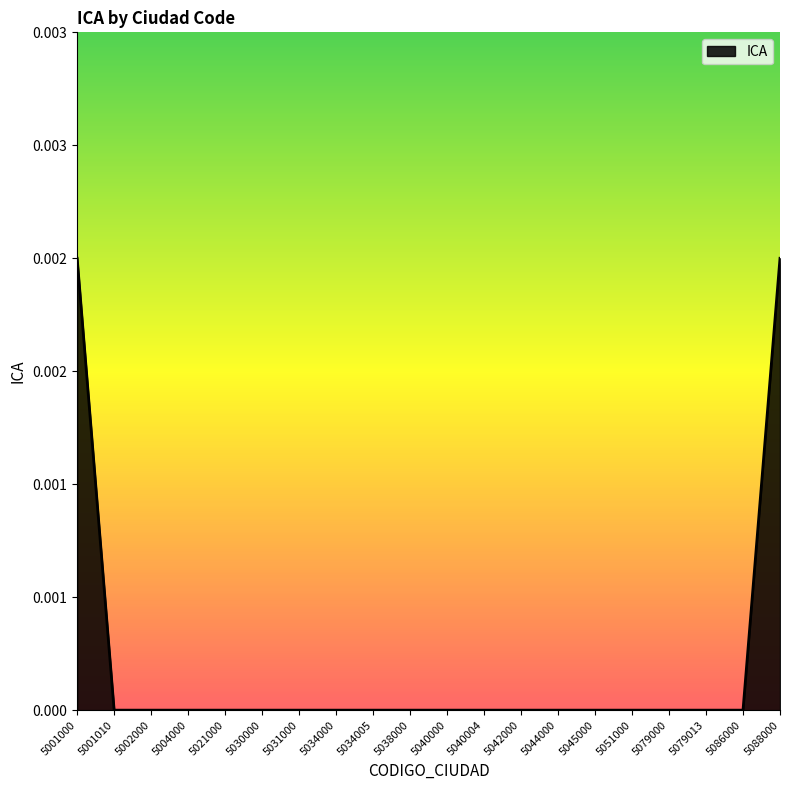

True or false: the data has more than 2 interior local peaks.

False